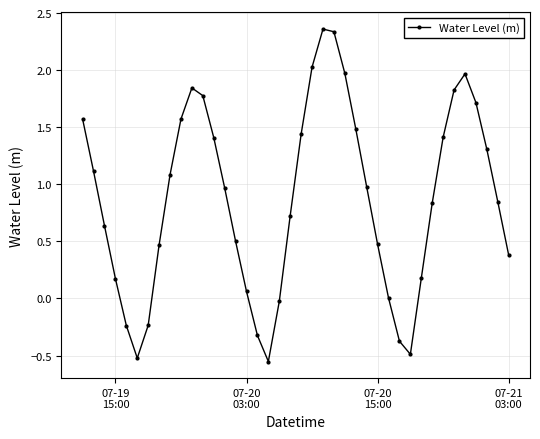

What is the difference between the maximum and minimum values?

2.9